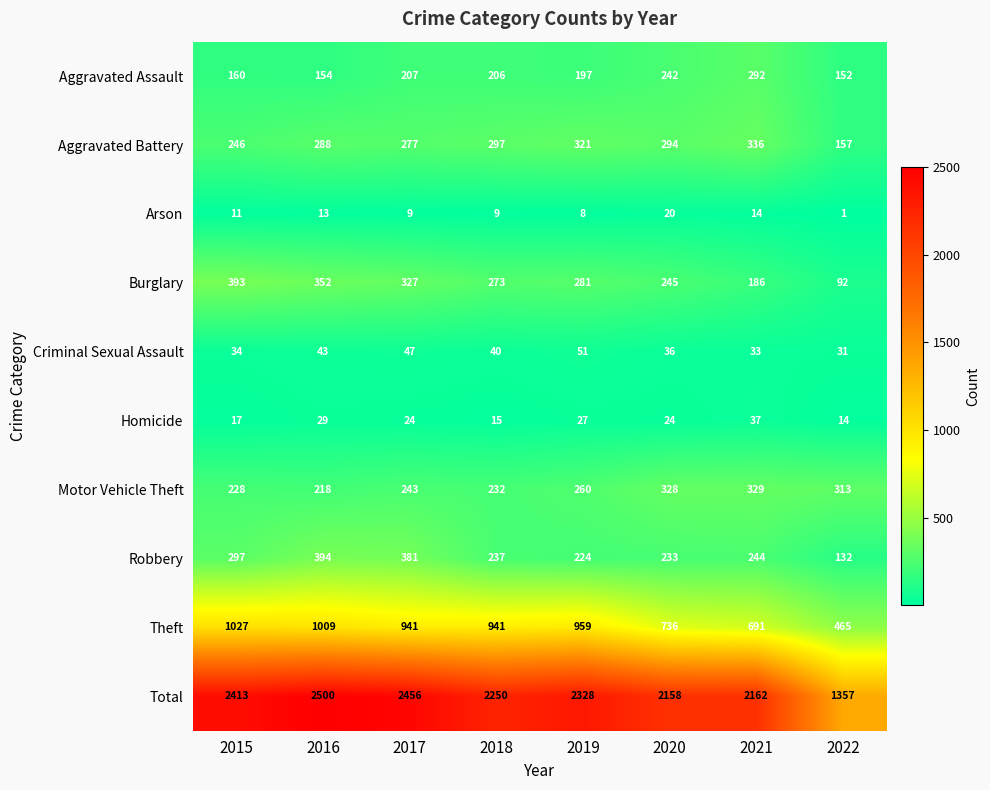

Rank the series by their maximum value, from highest to lowest.

Total, Theft, Robbery, Burglary, Aggravated Battery, Motor Vehicle Theft, Aggravated Assault, Criminal Sexual Assault, Homicide, Arson